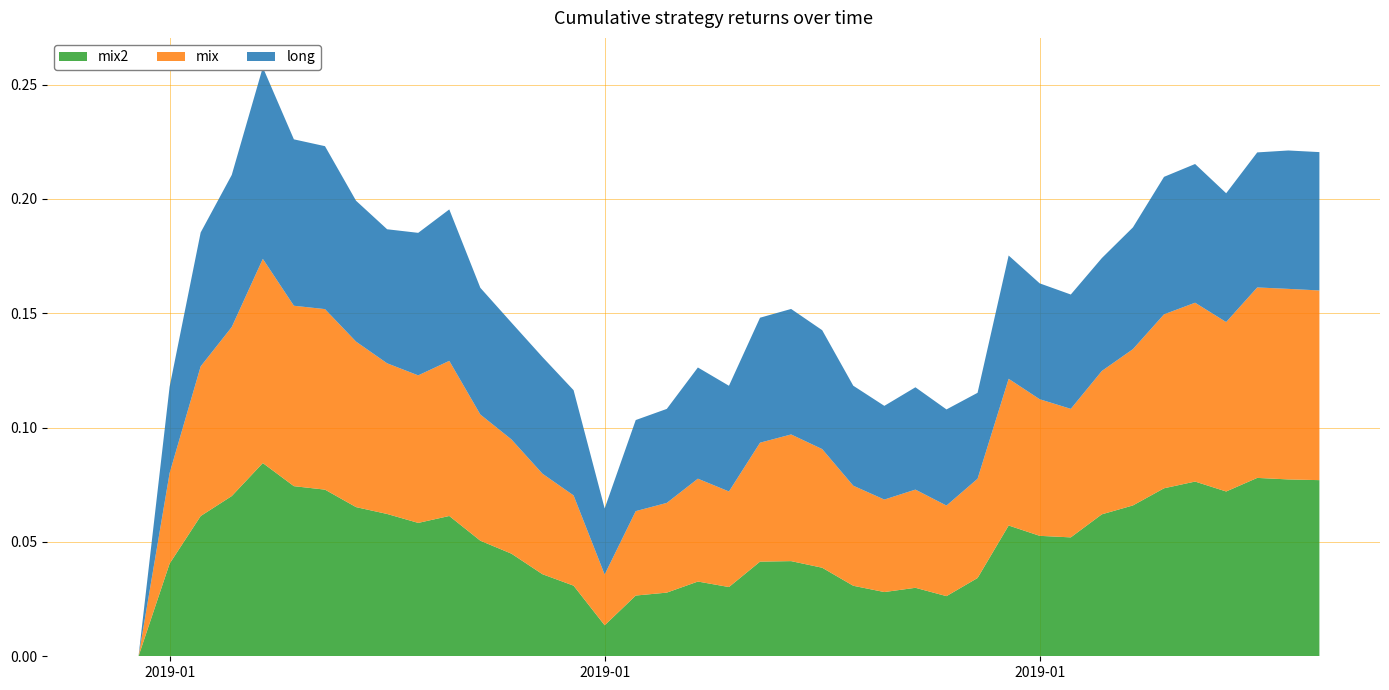

Reading right to left, what are all the values shown in this chart?

long: 0.1	0.1	0.1	0.1	0.1	0.1	0.1	0.0	0.1	0.1	0.1	0.0	0.0	0.0	0.0	0.0	0.1	0.1	0.1	0.0	0.0	0.0	0.0	0.0	0.0	0.1	0.1	0.1	0.1	0.1	0.1	0.1	0.1	0.1	0.1	0.1	0.1	0.0	0.0	0.0
mix: 0.1	0.1	0.1	0.1	0.1	0.1	0.1	0.1	0.1	0.1	0.1	0.0	0.0	0.0	0.0	0.0	0.1	0.1	0.1	0.0	0.0	0.0	0.0	0.0	0.0	0.0	0.0	0.1	0.1	0.1	0.1	0.1	0.1	0.1	0.1	0.1	0.1	0.0	0.0	0.0
mix2: 0.1	0.1	0.1	0.1	0.1	0.1	0.1	0.1	0.1	0.1	0.1	0.0	0.0	0.0	0.0	0.0	0.0	0.0	0.0	0.0	0.0	0.0	0.0	0.0	0.0	0.0	0.0	0.1	0.1	0.1	0.1	0.1	0.1	0.1	0.1	0.1	0.1	0.0	0.0	0.0